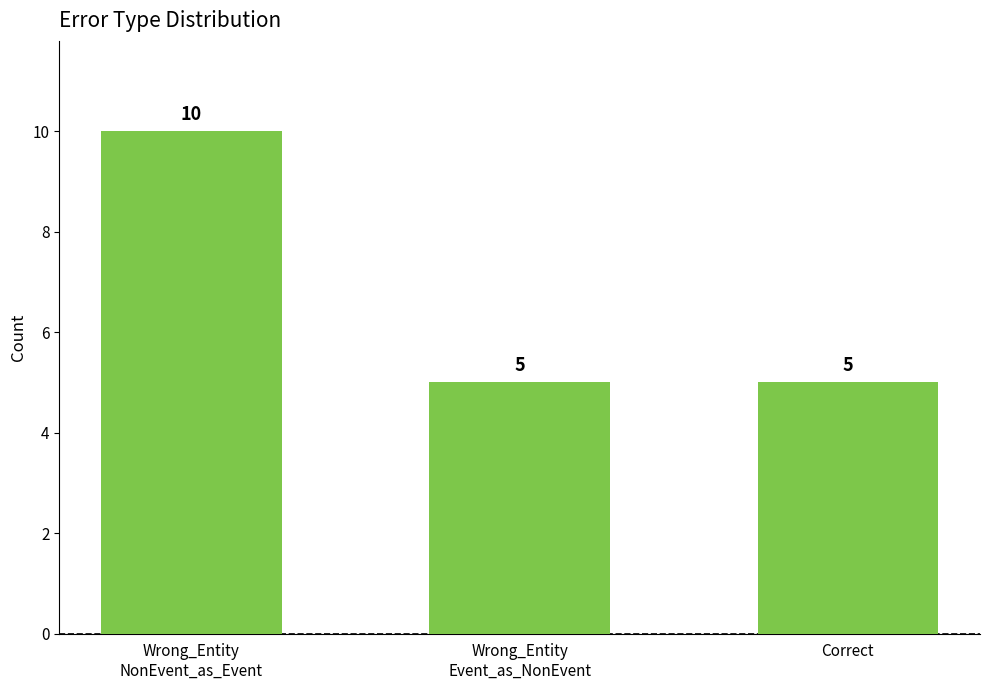

Read the value at Wrong_Entity
NonEvent_as_Event.

10